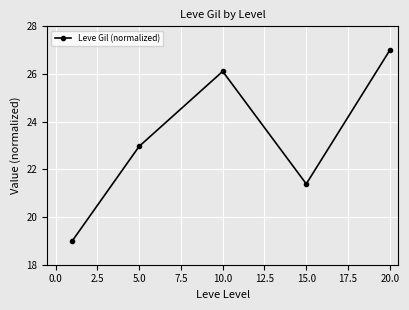

What is the sum of all values?

116.5